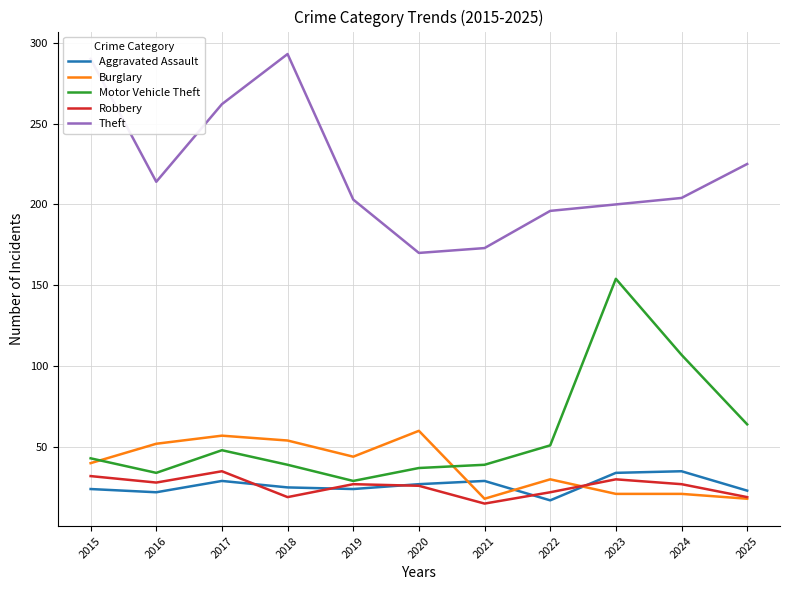

Between 2021 and 2022, which series saw the biggest shift?

Theft